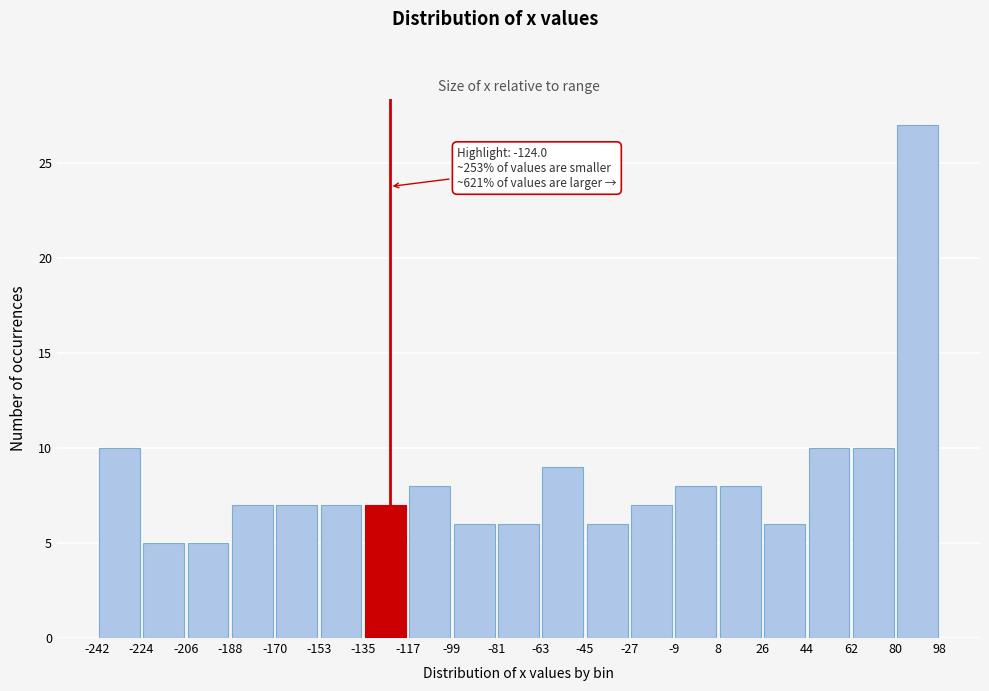

Which range on the x-axis has the tallest bar?

80 to 98